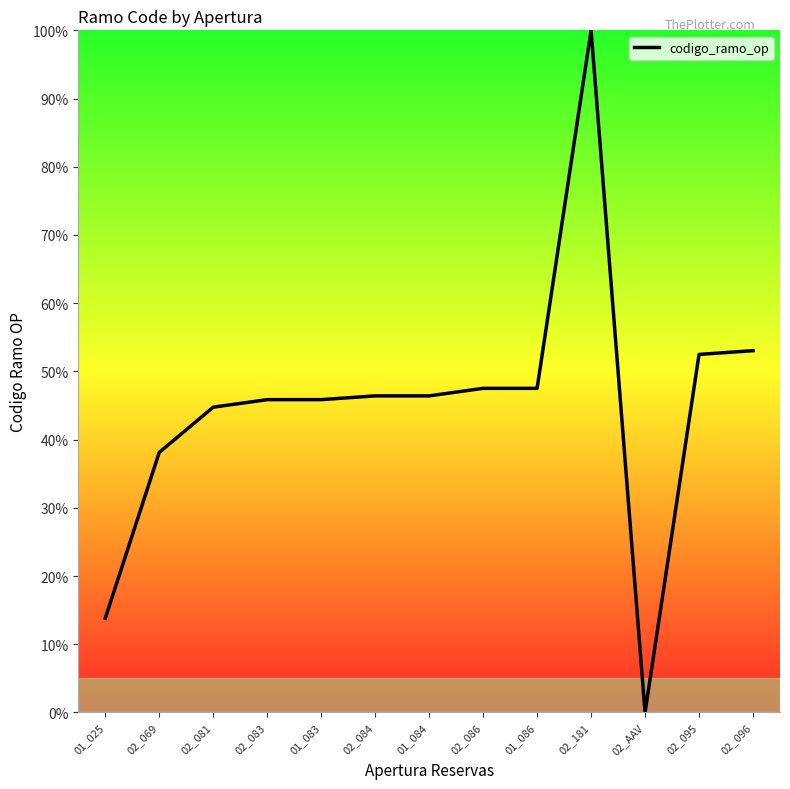

What is the average value?

44.8